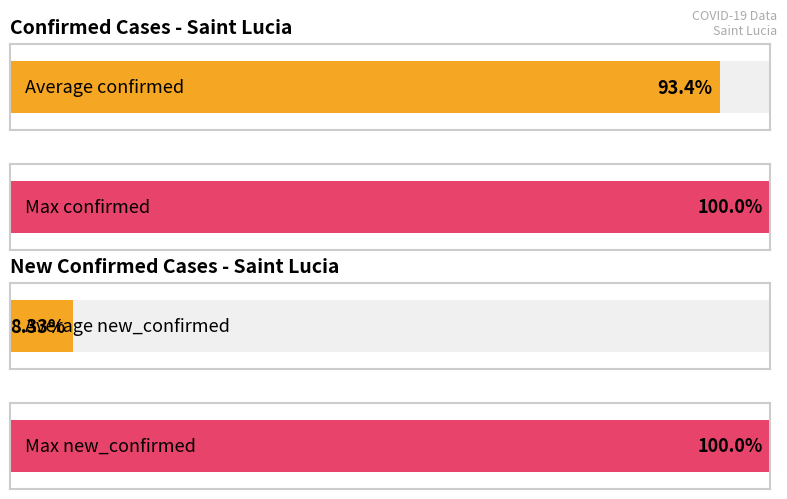

The confirmed series shows 5 at 16. True or false?

False